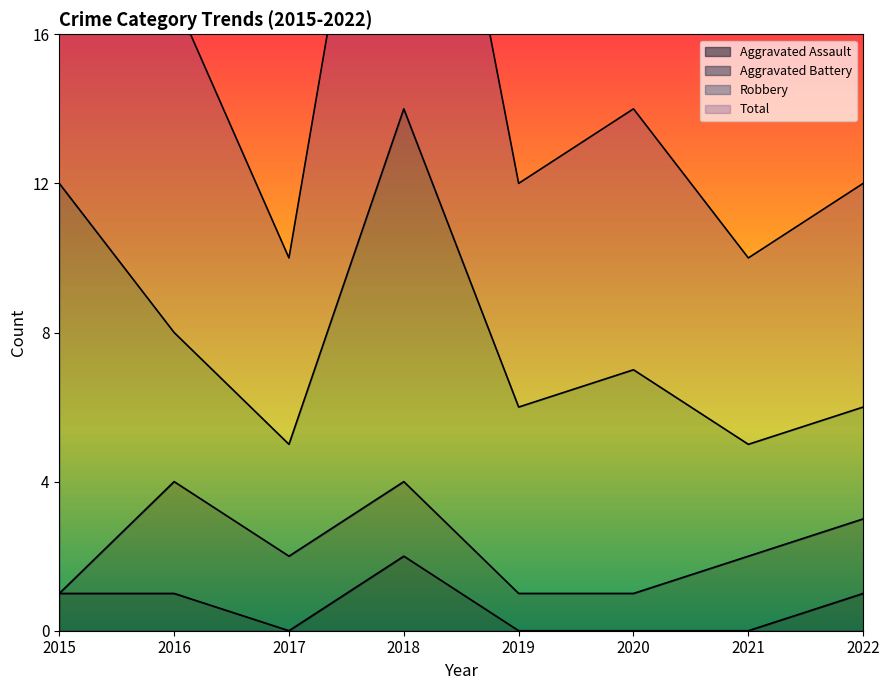

The Aggravated Assault series shows -1 at 2019. True or false?

False